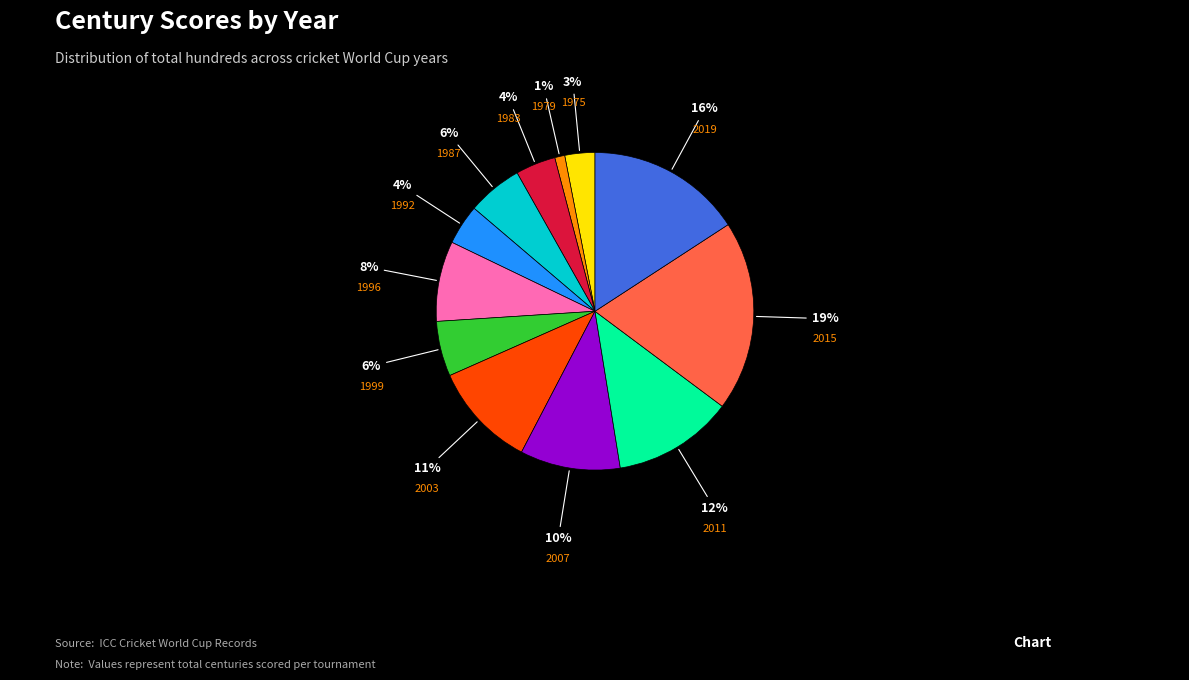

Count the number of slices in the pie.

12